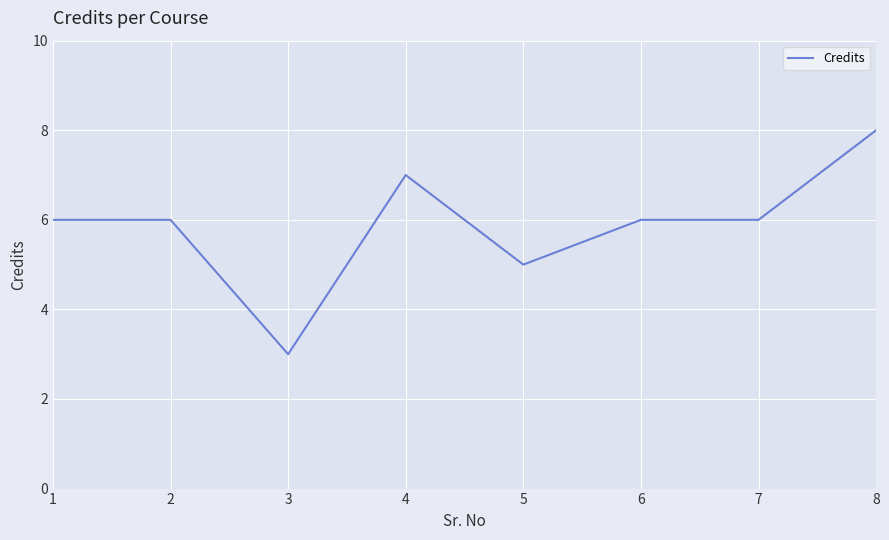

Between 4 and 6, which is larger?

4